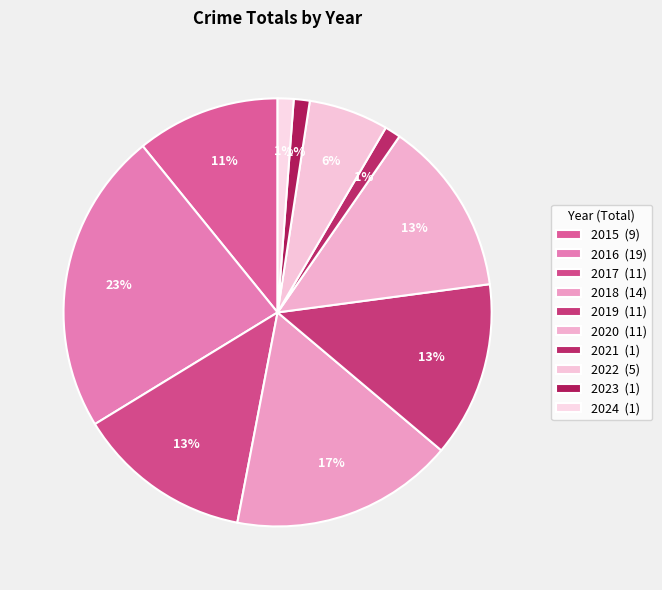

The 2019 slice represents 3% of the pie. True or false?

False